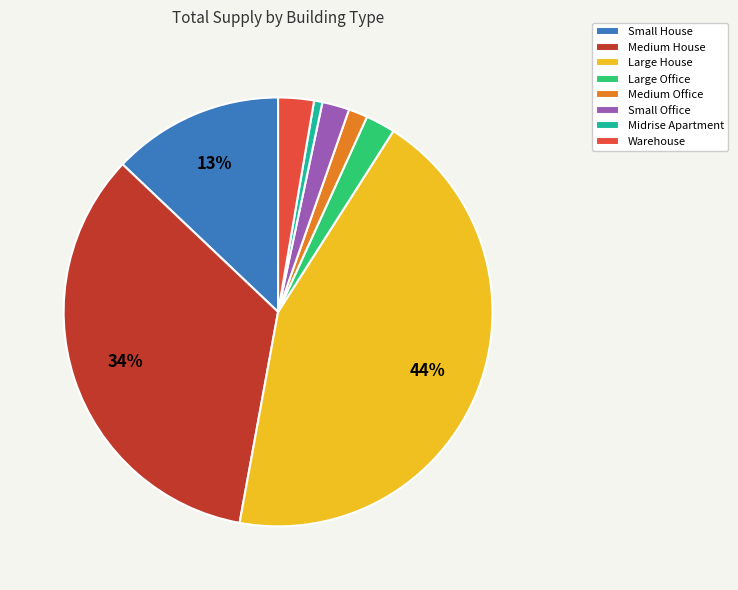

What is the largest slice in the pie chart?

Large House